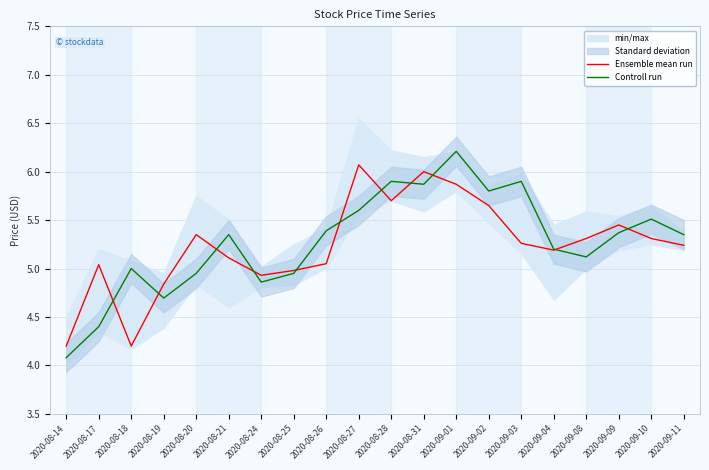

How many data points does each series have?

20